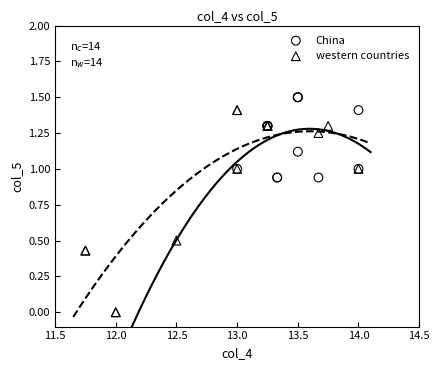

Which series has the widest spread of Y values?

western countries